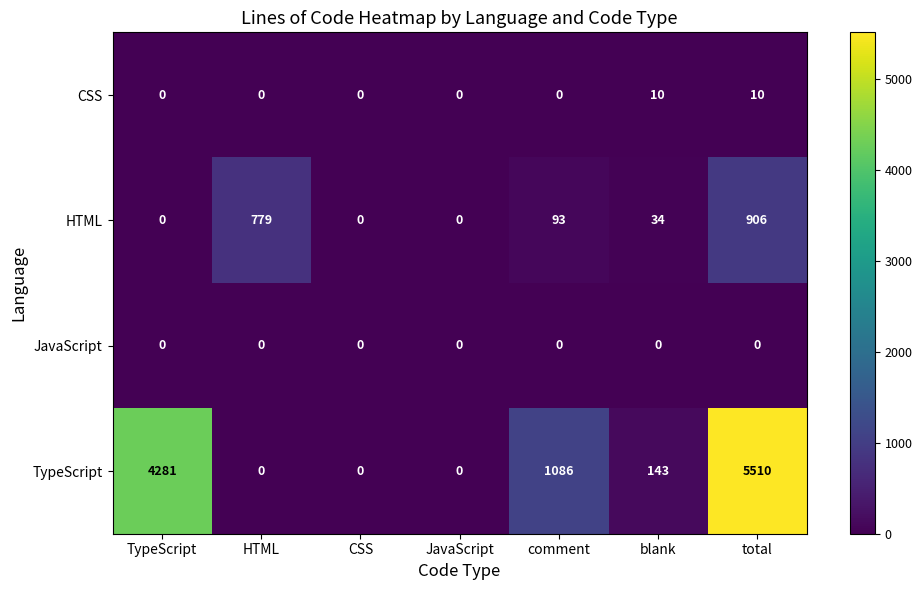

Which series has the largest range (max minus min)?

TypeScript